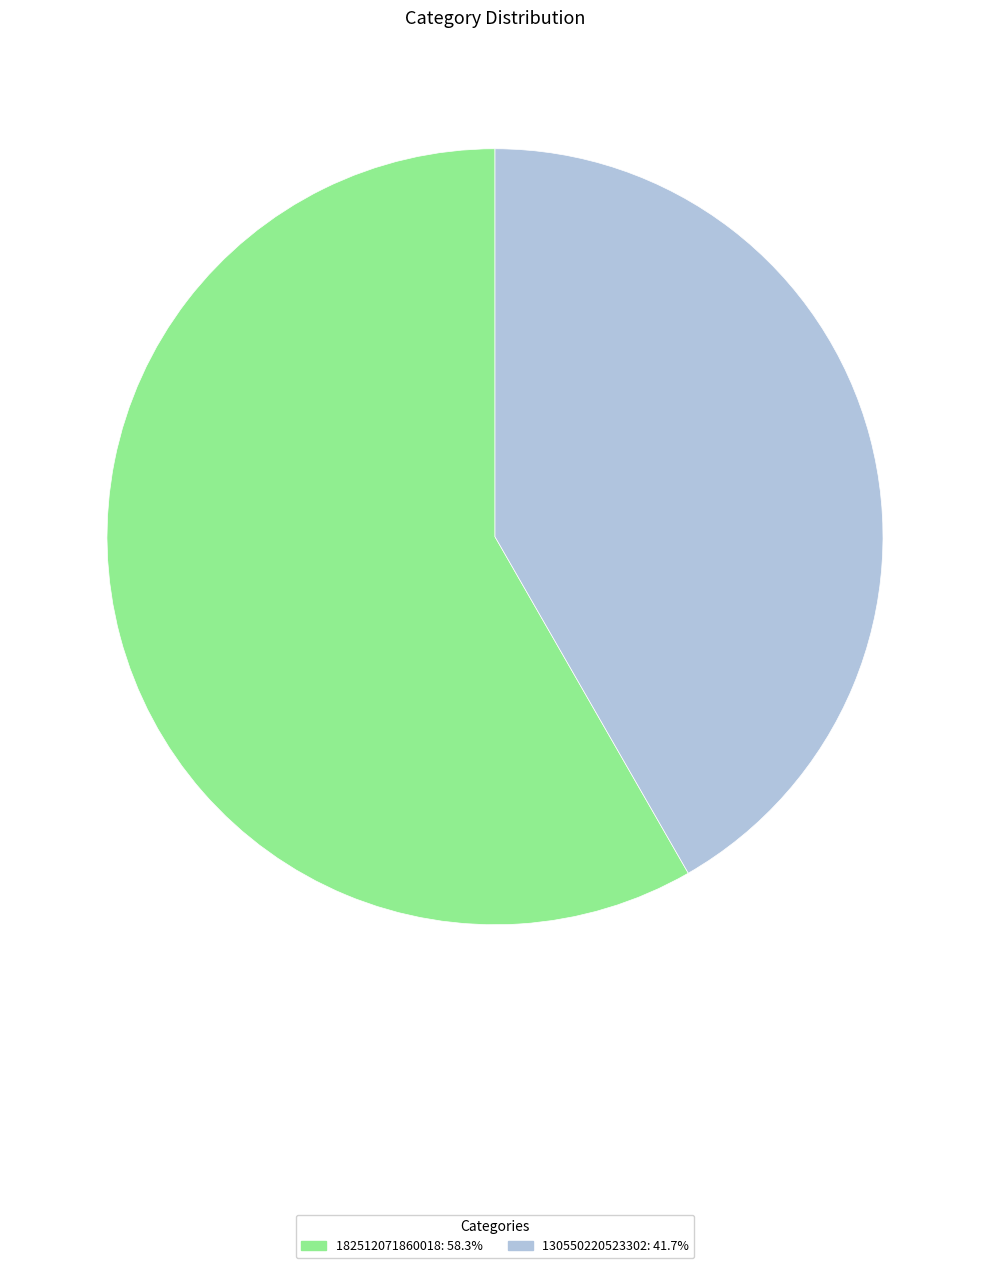

True or false: 130550220523302 accounts for 36% of the total.

False